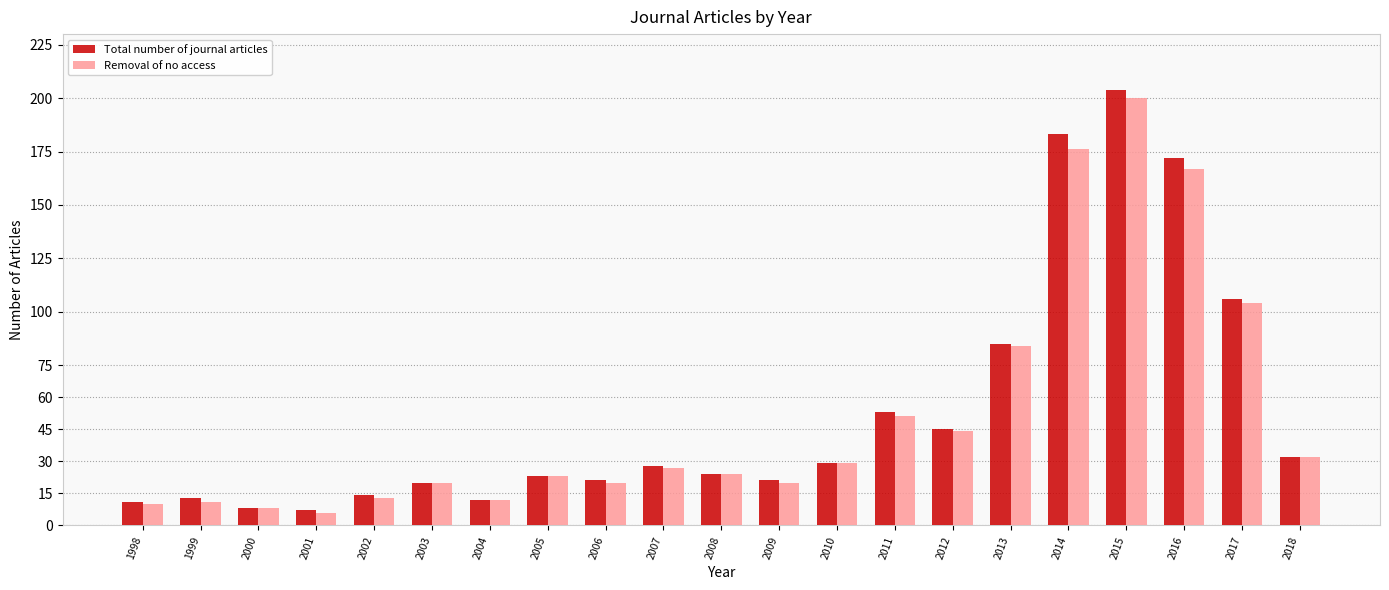

How many groups of bars are there?

21